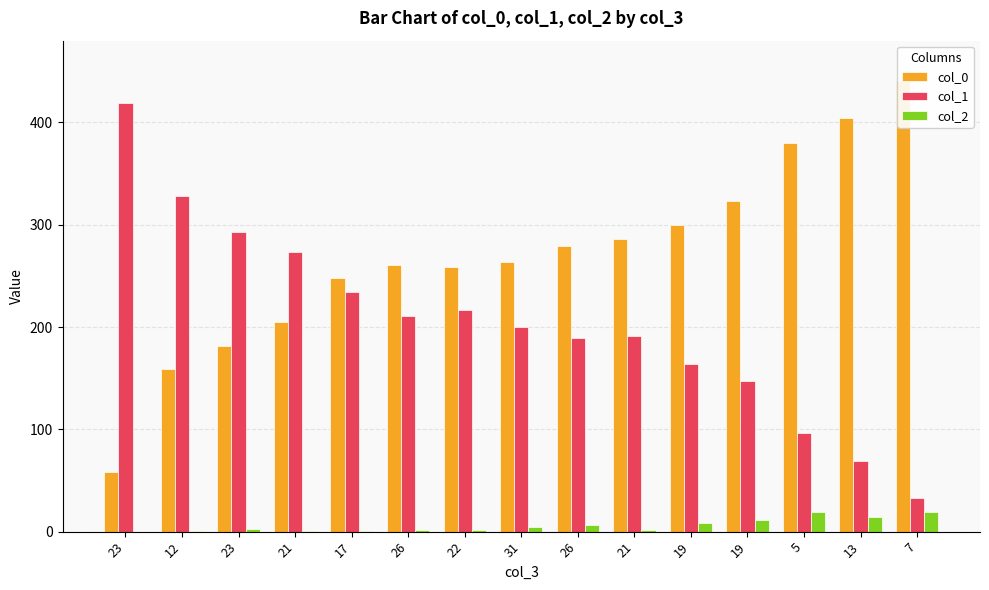

Where is col_2 nearest to the value 9?

19